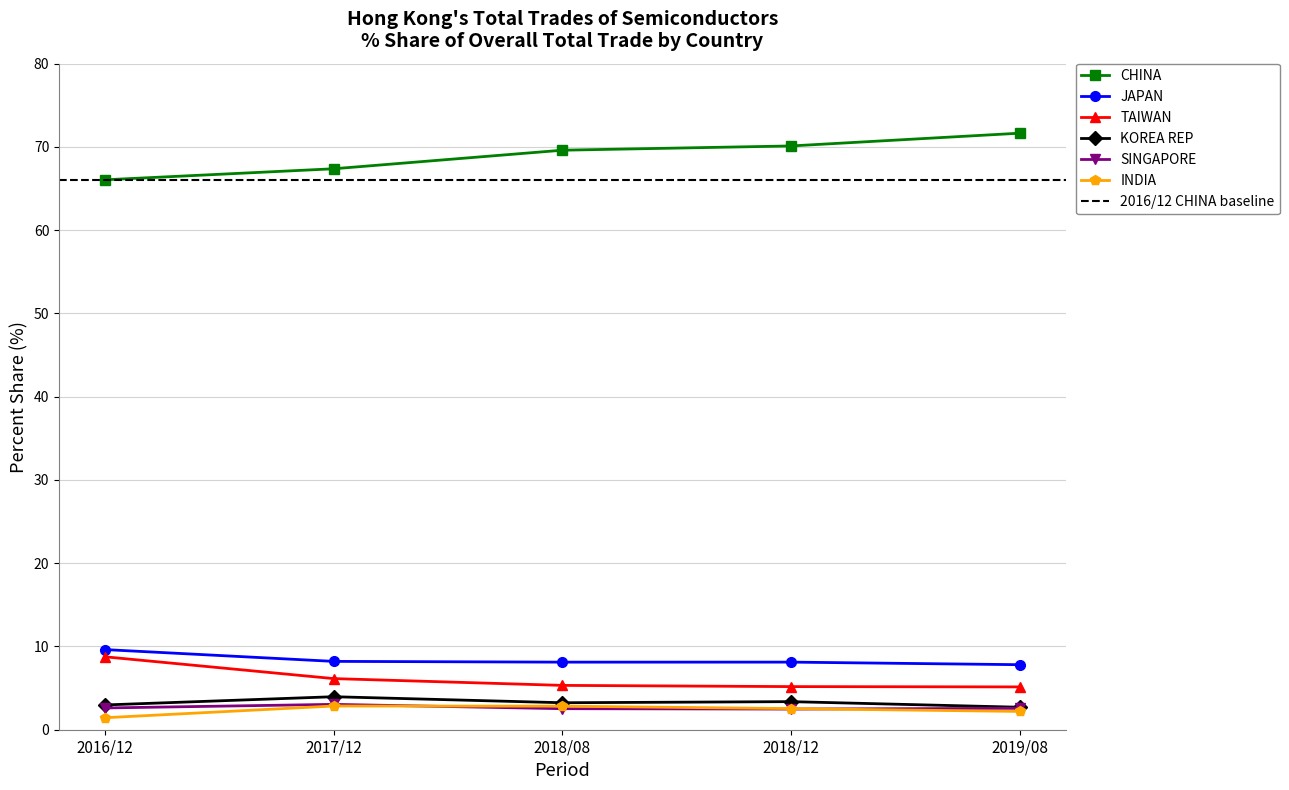

Is the value of INDIA at 2017/12 greater than the value of TAIWAN at 2018/12?

No